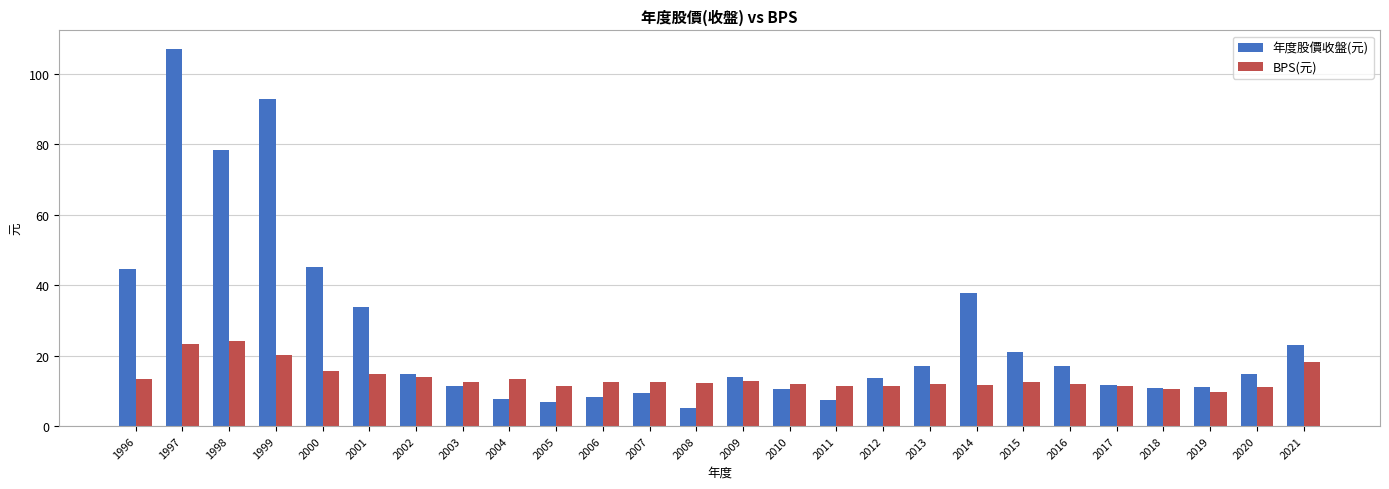

Read the BPS(元) value at 2018.

10.6